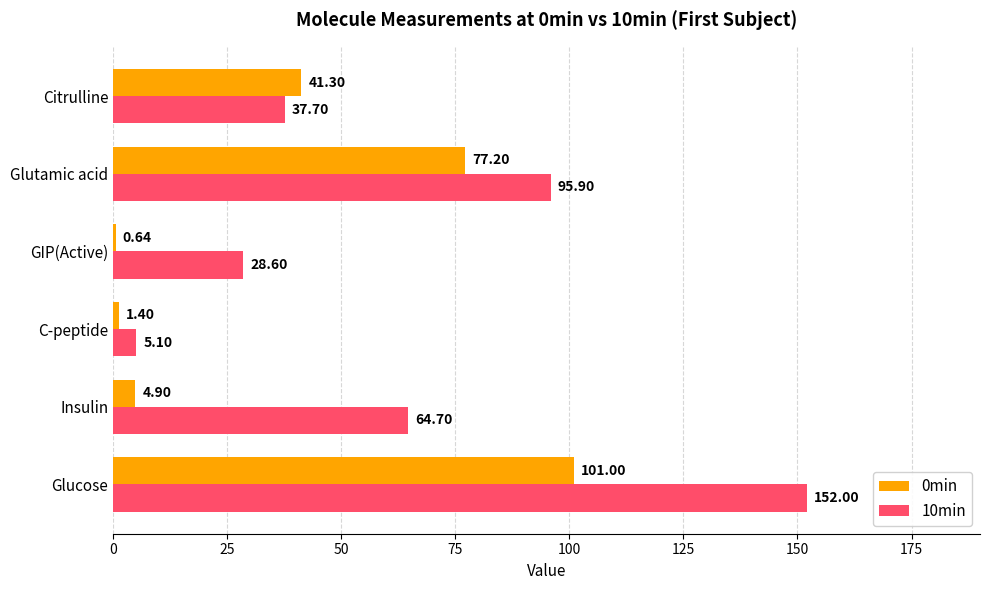

Which series has the largest total across all categories?

10min